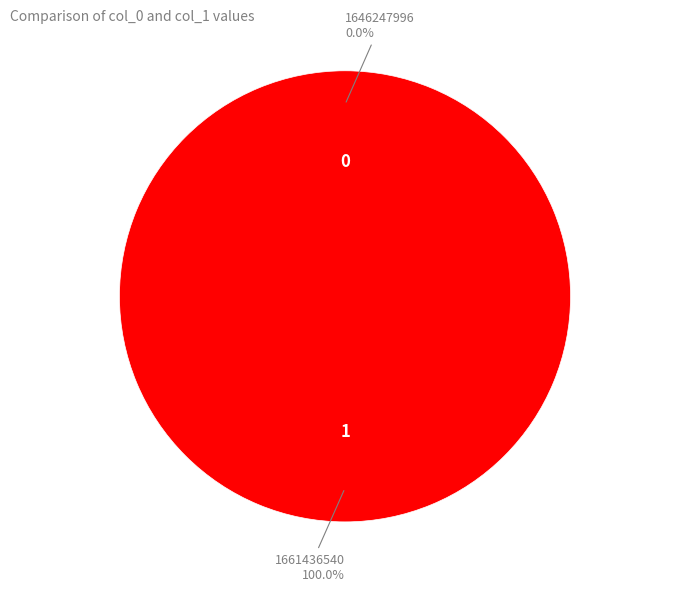

Combined, do 1646247996 and 1661436540 account for over 50%?

Yes